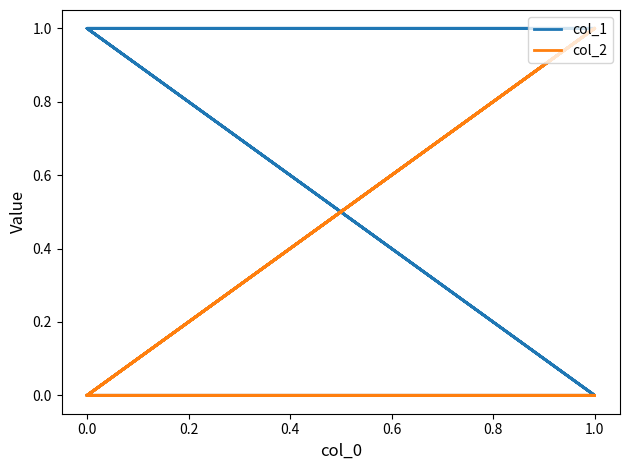

Is it true that col_2 equals 1 at 0.0?

False